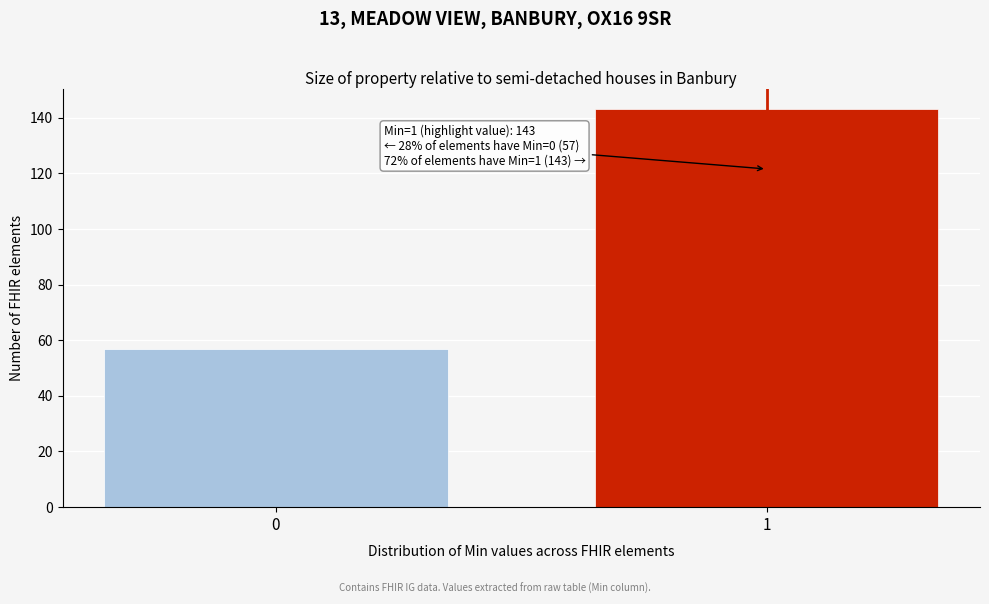

Reading left to right, what are all the values shown in this chart?

57	143